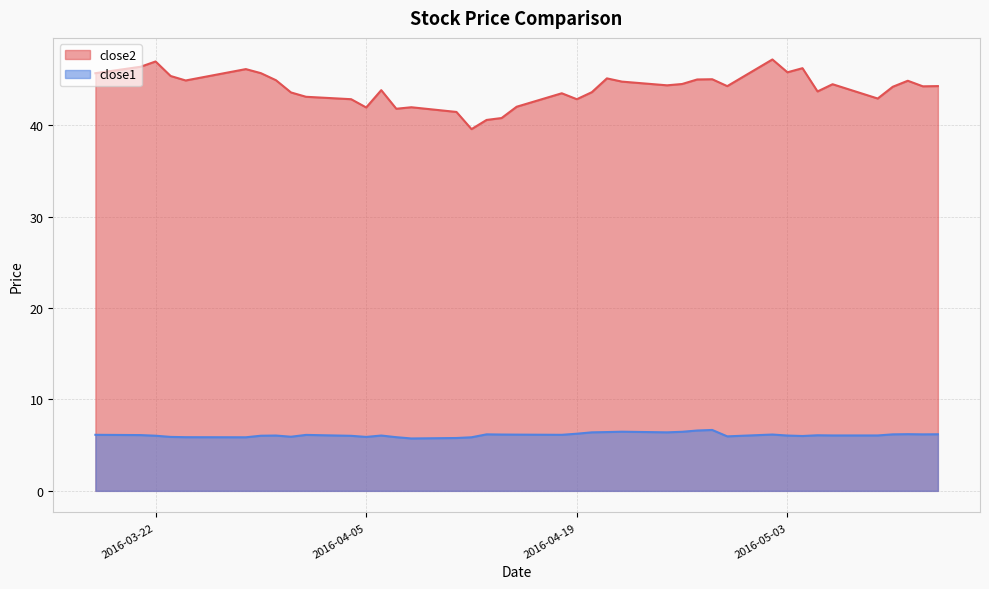

At which category does close2 reach its first local peak?

2016-03-22